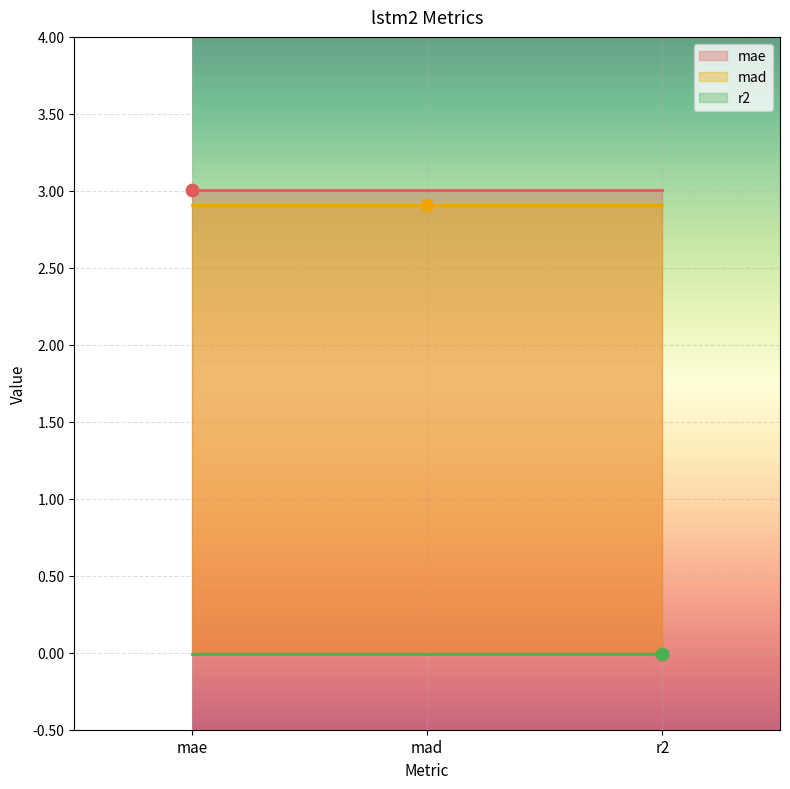

What is the greatest value displayed?

3.0